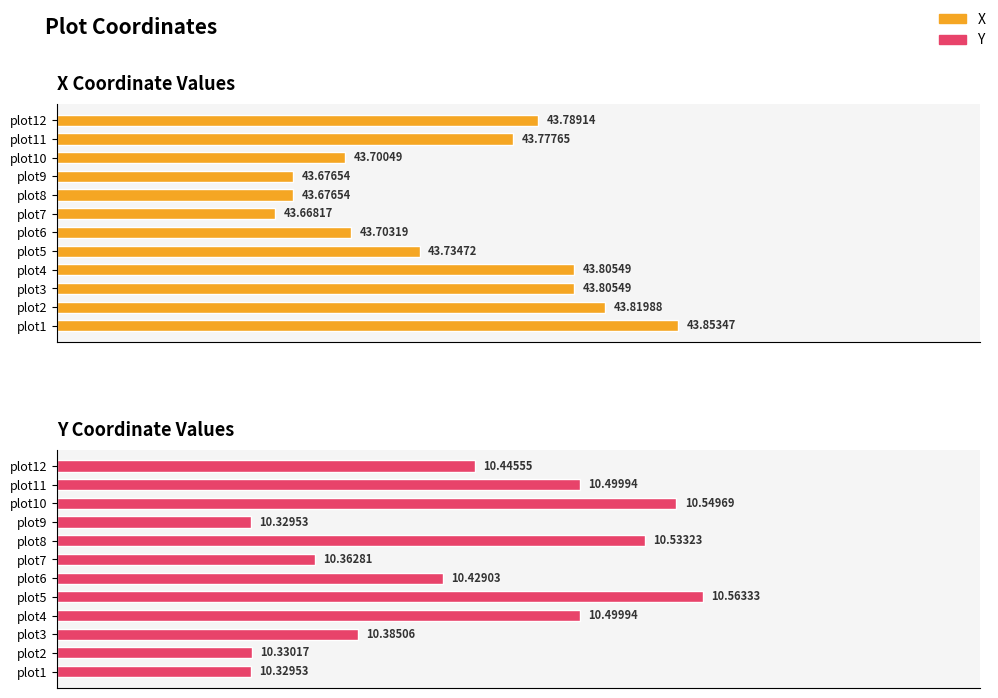

Which series has the largest range (max minus min)?

Y